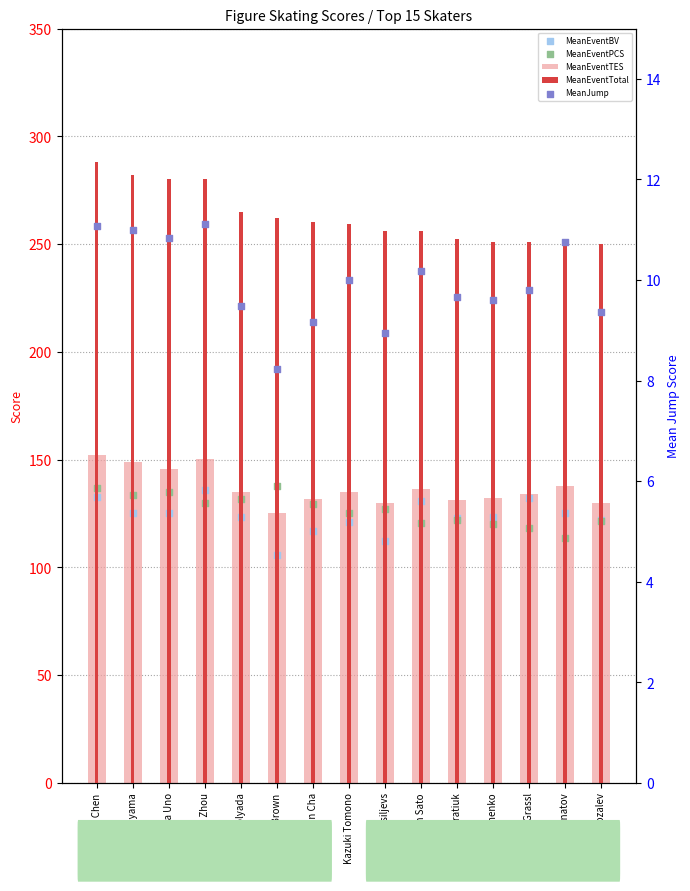

Is the value of MeanEventBV at Shoma Uno greater than the value of MeanEventPCS at Vincent Zhou?

No